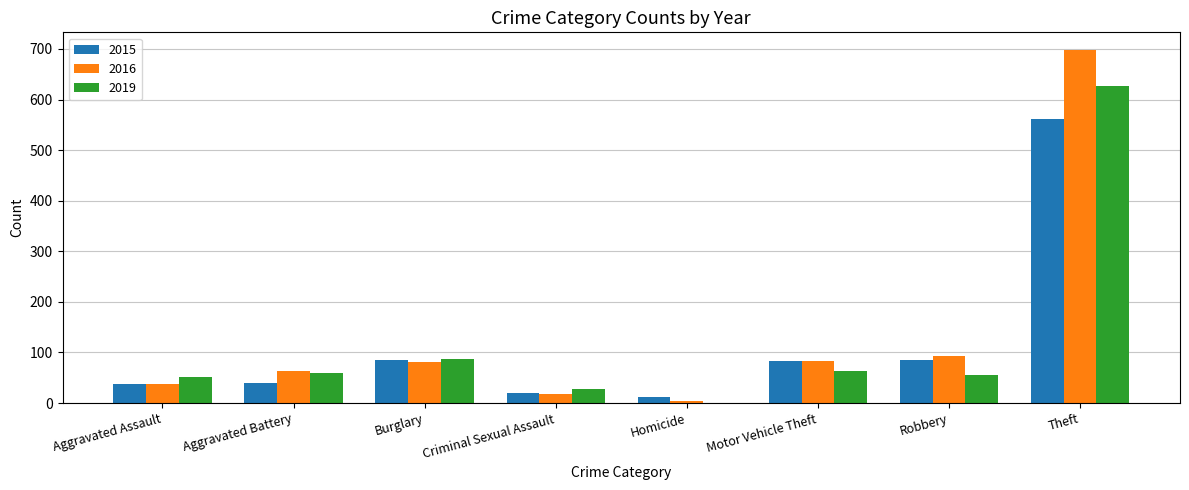

The value of 2019 at Burglary is 25. True or false?

False